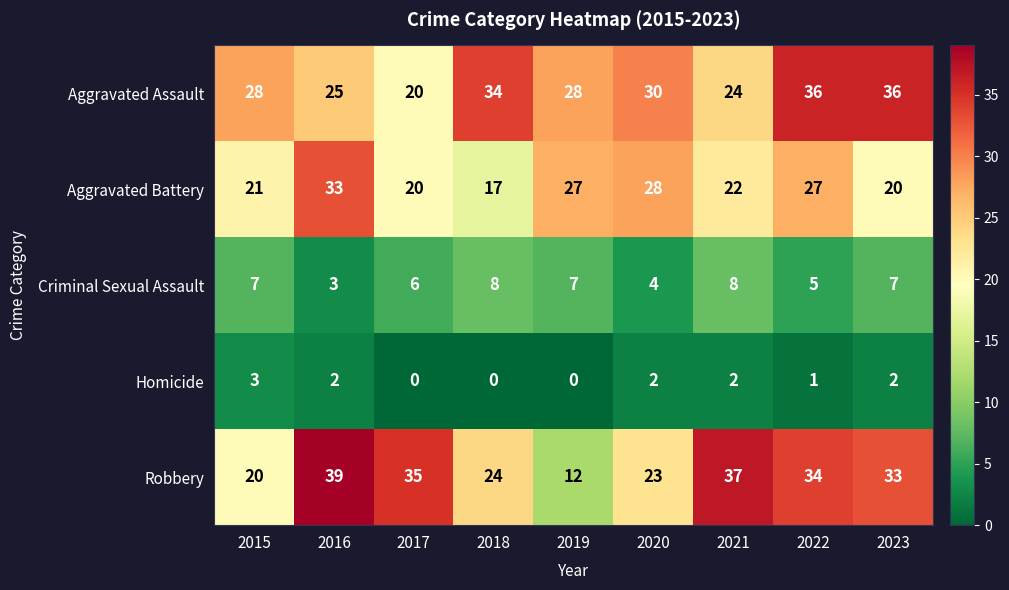

Is it true that Homicide equals 0 at 2018?

True